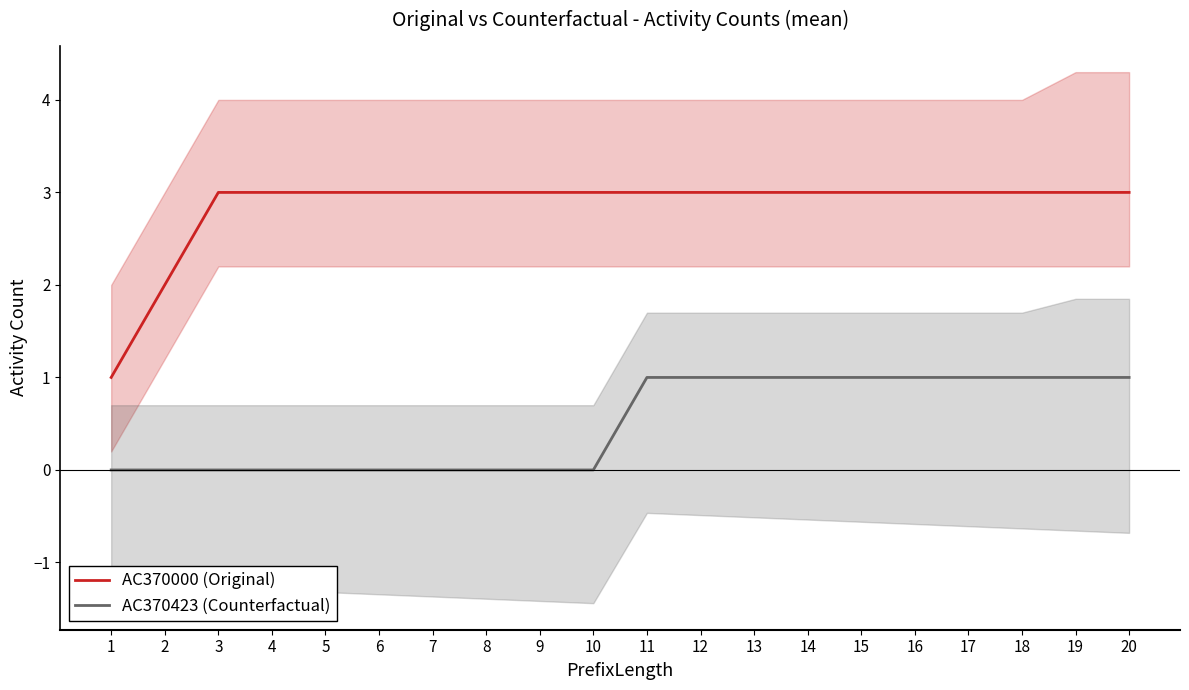

Is the value of AC370423 (Counterfactual) at 6 greater than the value of AC370000 (Original) at 16?

No